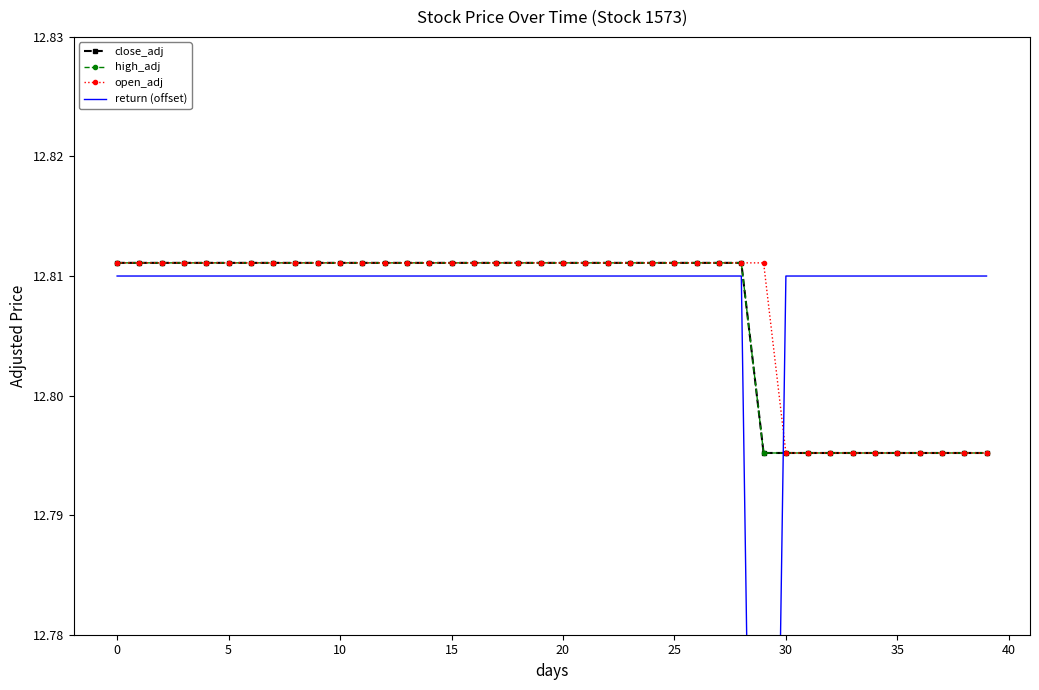

True or false: open_adj has more than 2 interior local peaks.

False